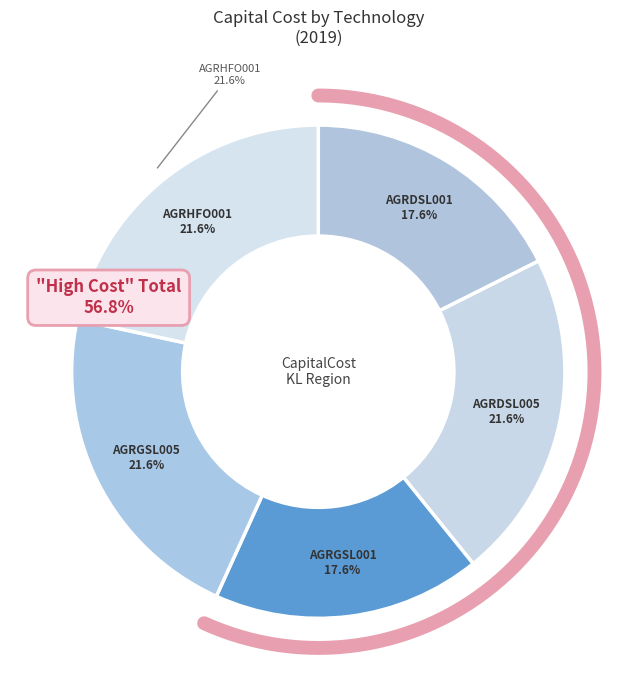

What is the ratio of the value at AGRDSL005 to the value at AGRDSL001?

1.2